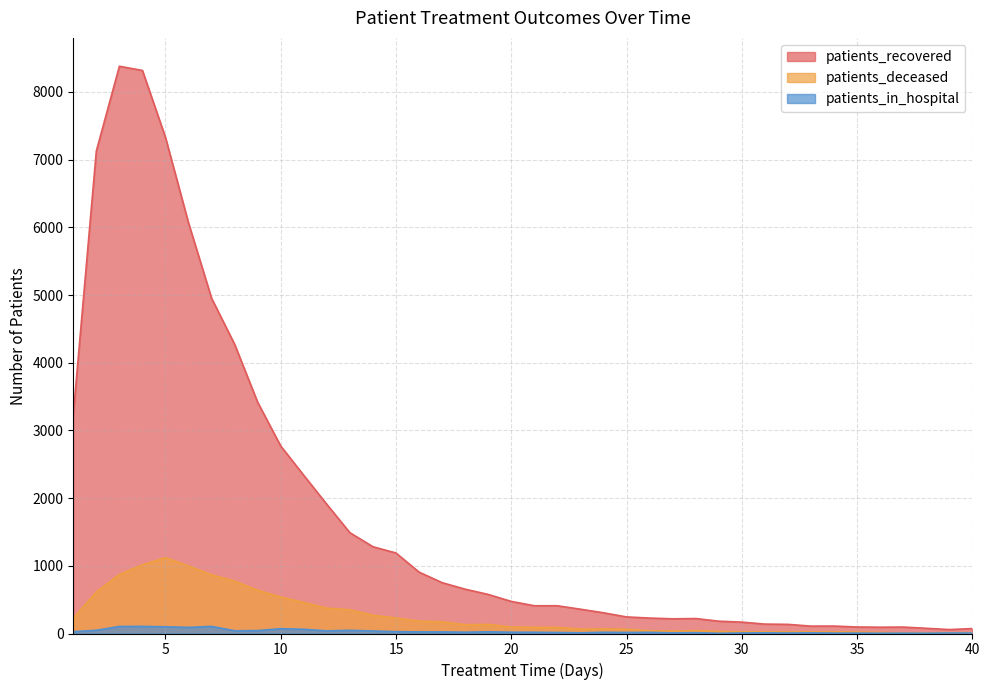

Is it true that patients_recovered equals 655 at 18?

True